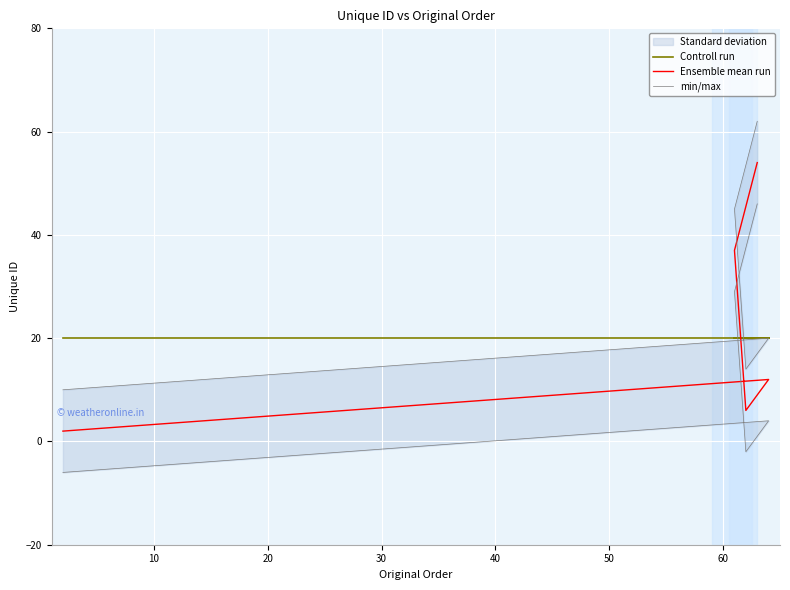

Which series has the largest total across all categories?

Ensemble mean run